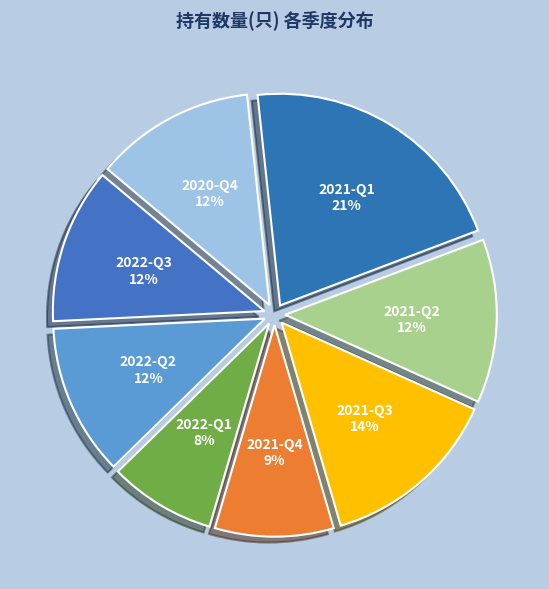

Which slice is the largest?

2021-Q1